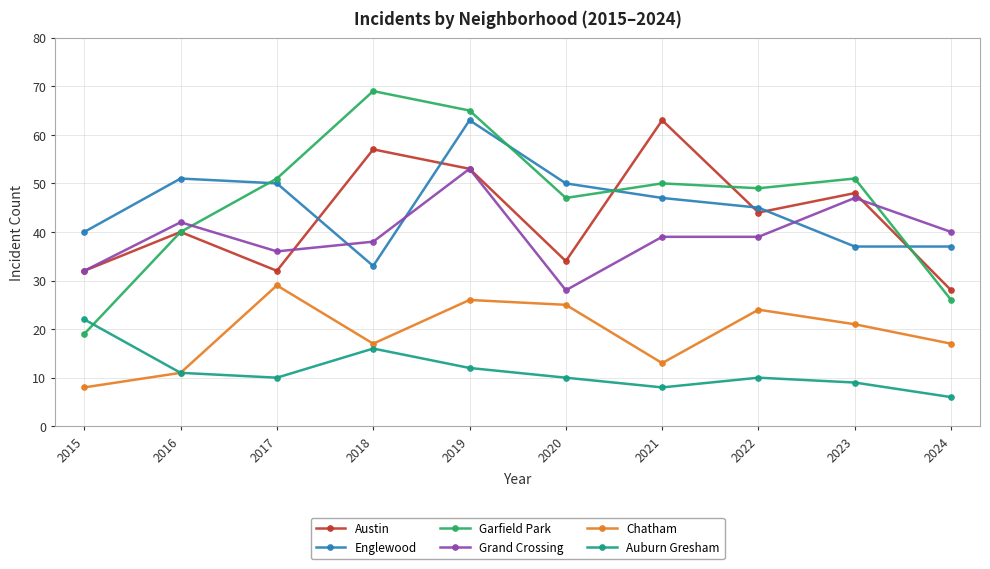

Which series has the largest range (max minus min)?

Garfield Park